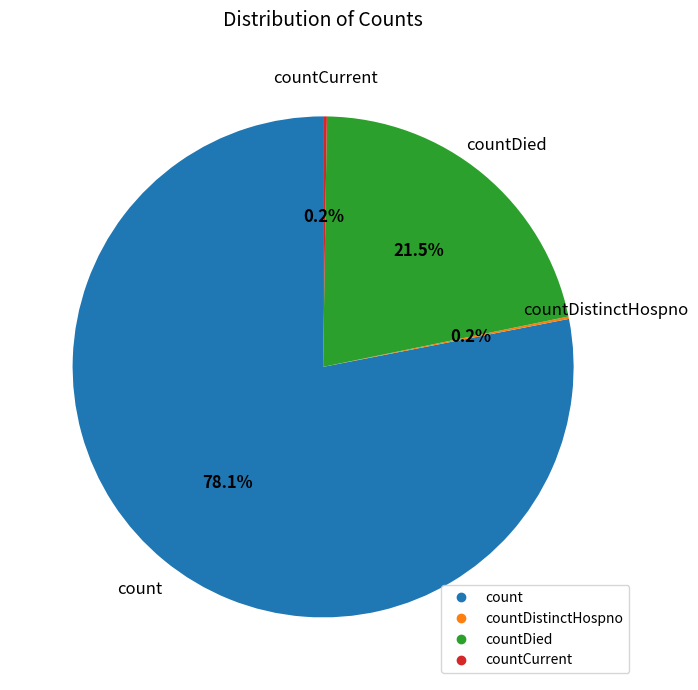

Is there any slice that represents more than half of the pie?

Yes